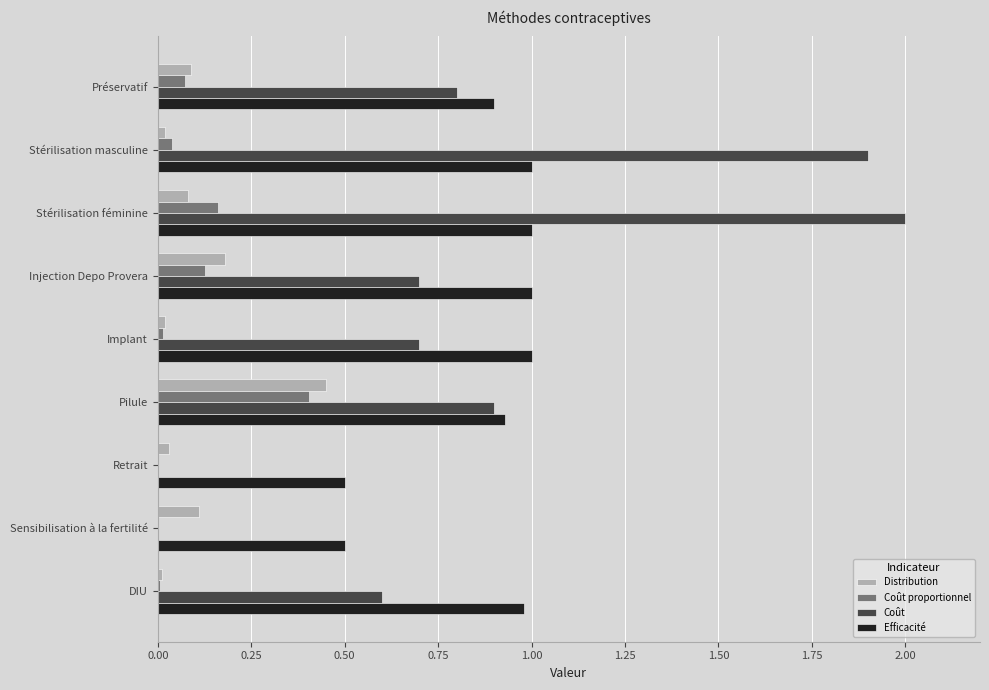

The Efficacité series shows 0.5 at Retrait. True or false?

True